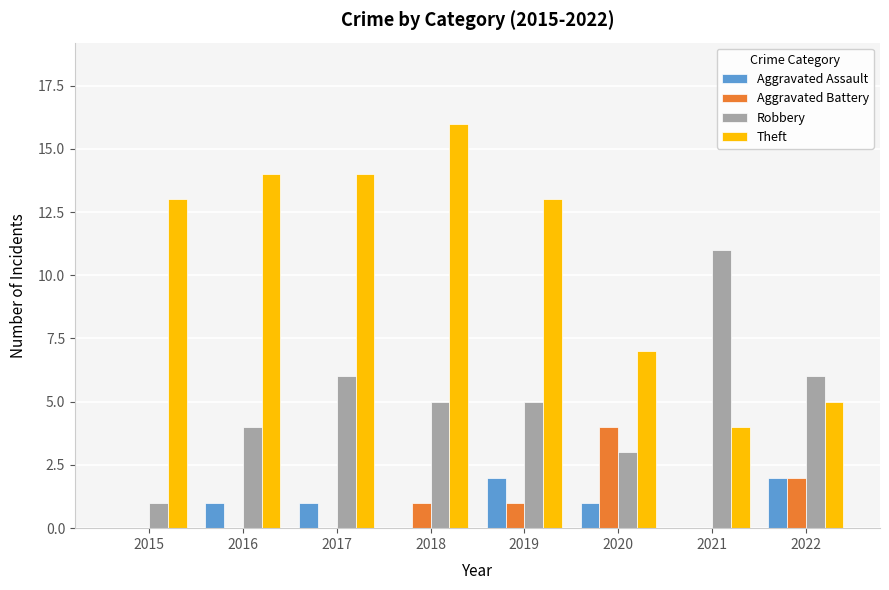

What are all the series names shown in the legend?

Aggravated Assault, Aggravated Battery, Robbery, Theft